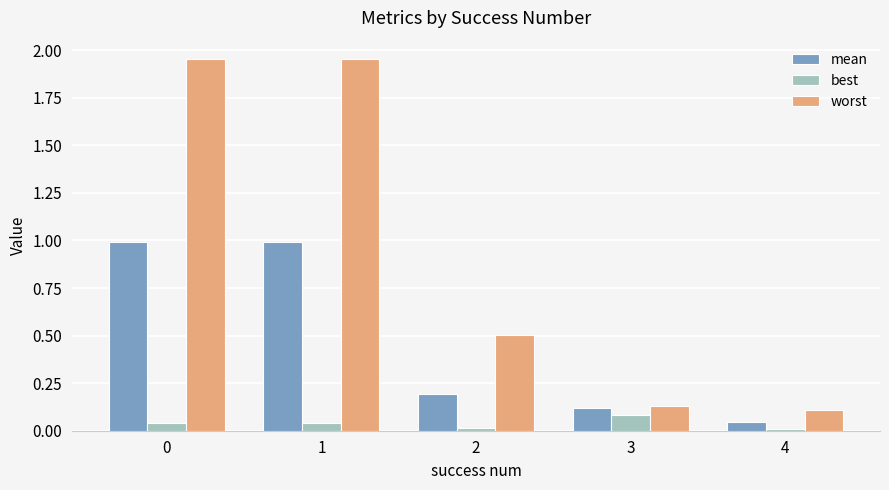

At how many categories does at least one series exceed 1?

2